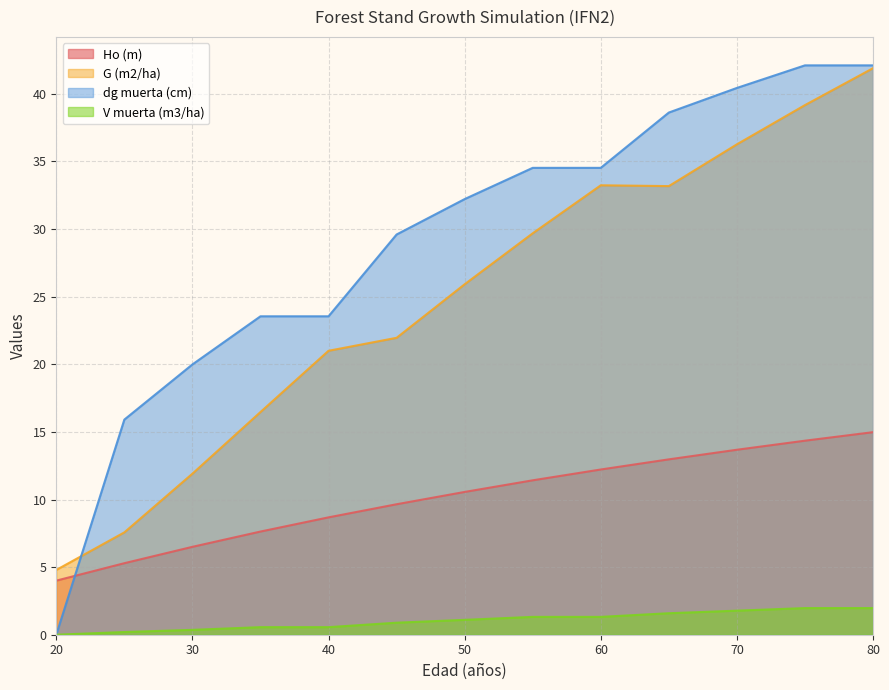

What are all the series names shown in the legend?

Ho (m), G (m2/ha), dg muerta (cm), V muerta (m3/ha)